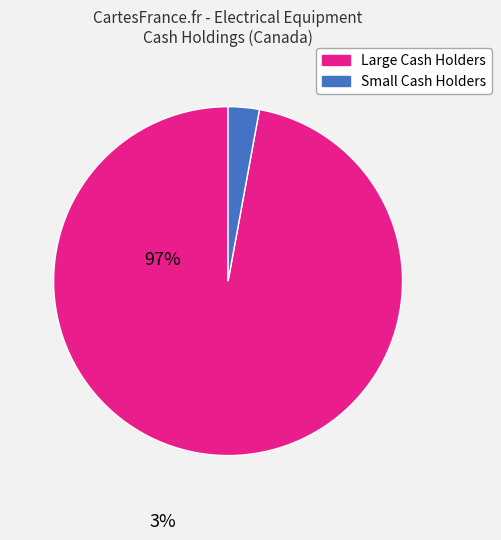

Does any single category account for the majority?

Yes